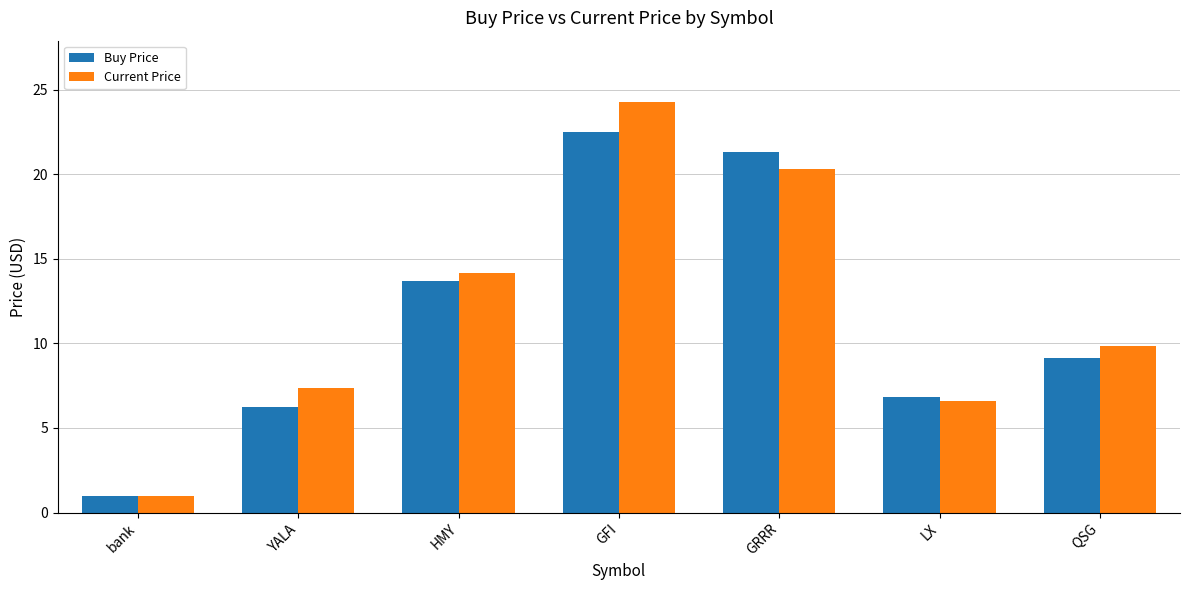

At which label does Buy Price first exceed 9?

HMY